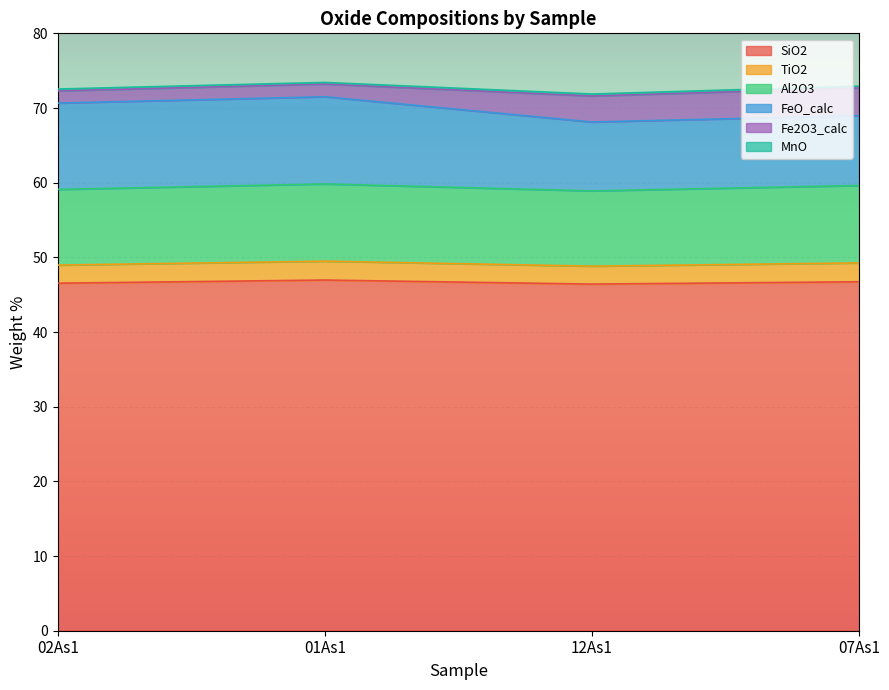

What is the difference between the Fe2O3_calc values at 12As1 and 02As1?

1.8